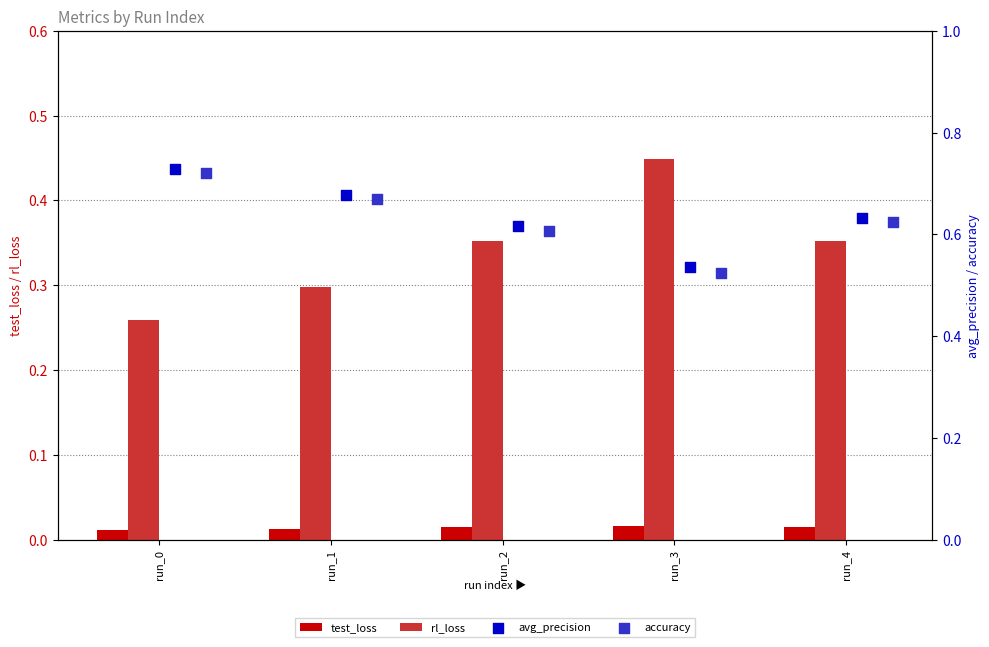

What are all the series names shown in the legend?

test_loss, rl_loss, avg_precision, accuracy